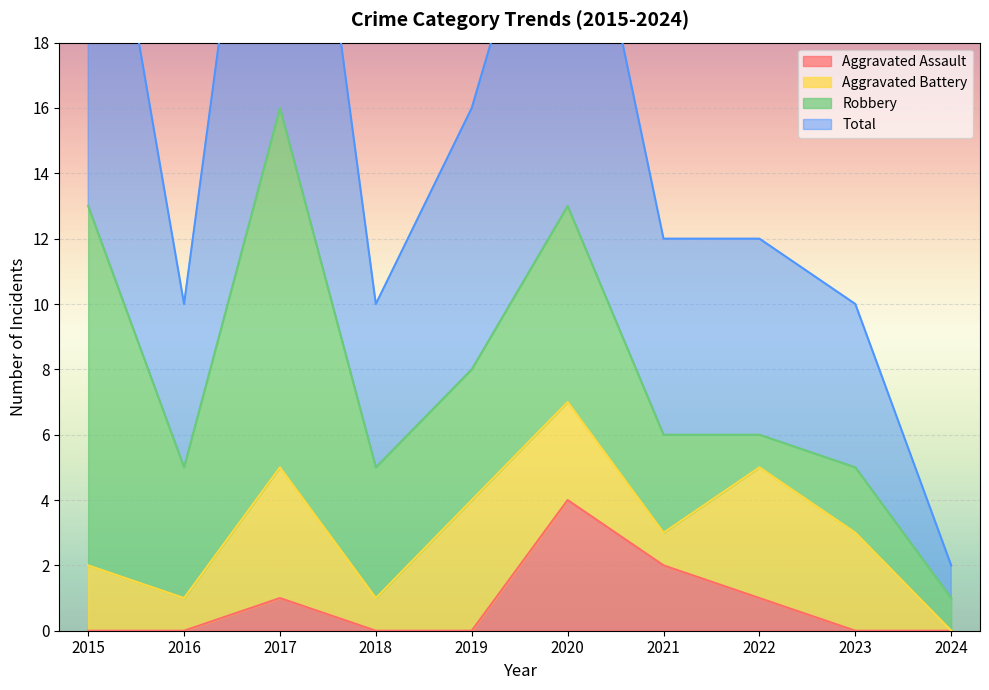

Rank the categories by Aggravated Assault value from highest to lowest.

2020, 2021, 2017, 2022, 2015, 2016, 2018, 2019, 2023, 2024